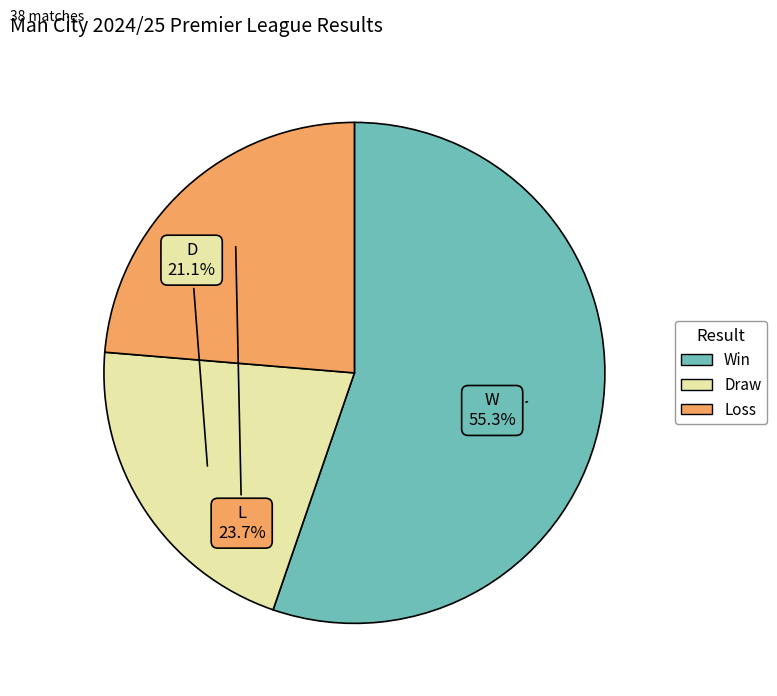

Does any single category account for the majority?

Yes